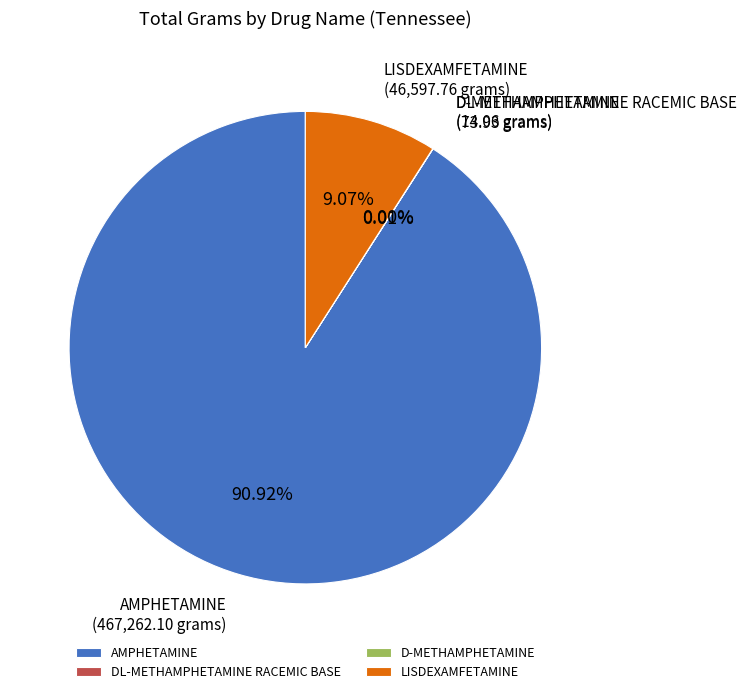

What is the largest slice in the pie chart?

AMPHETAMINE